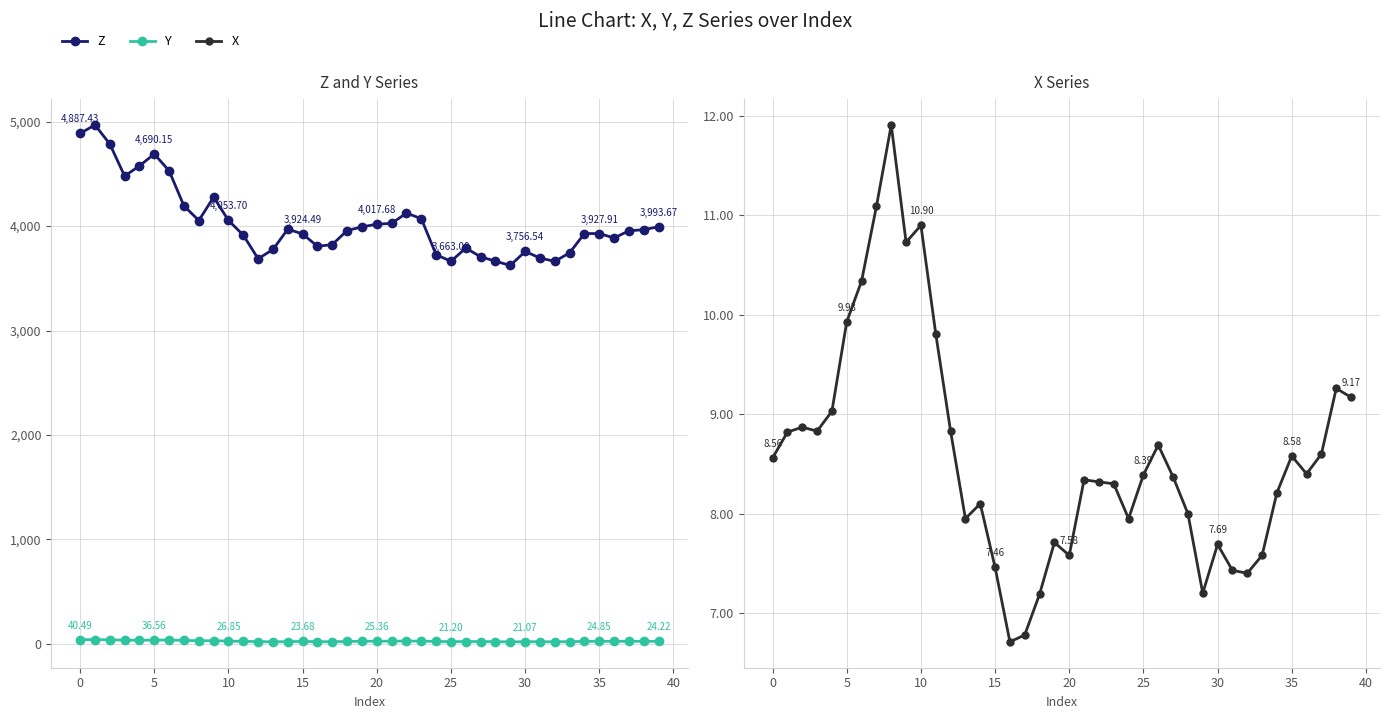

What is the smallest value displayed?

6.7